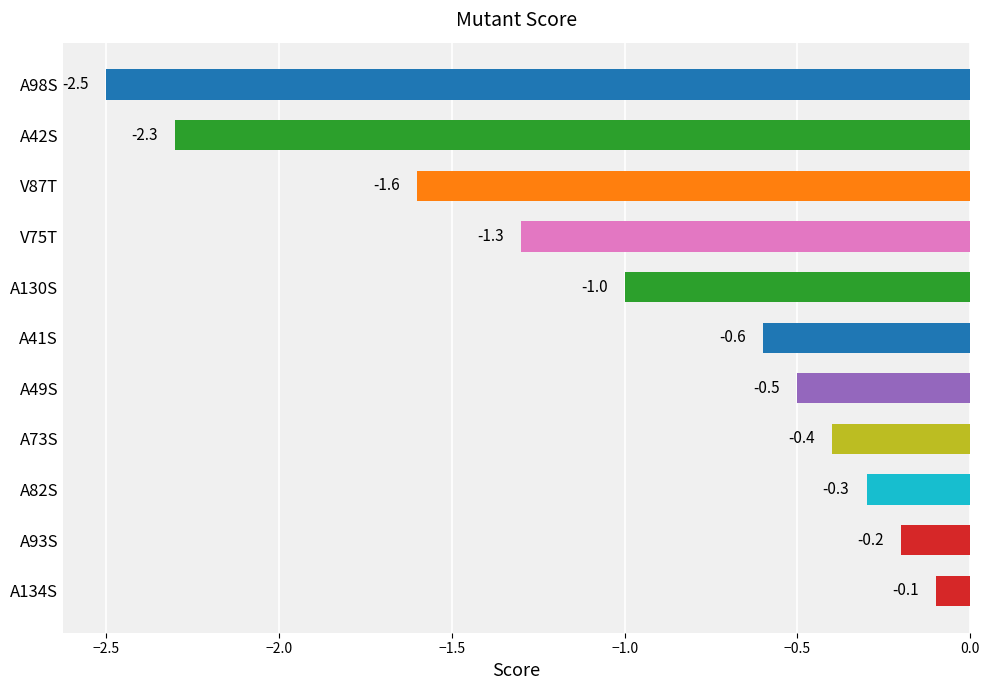

What is the sum of all values?

-10.8